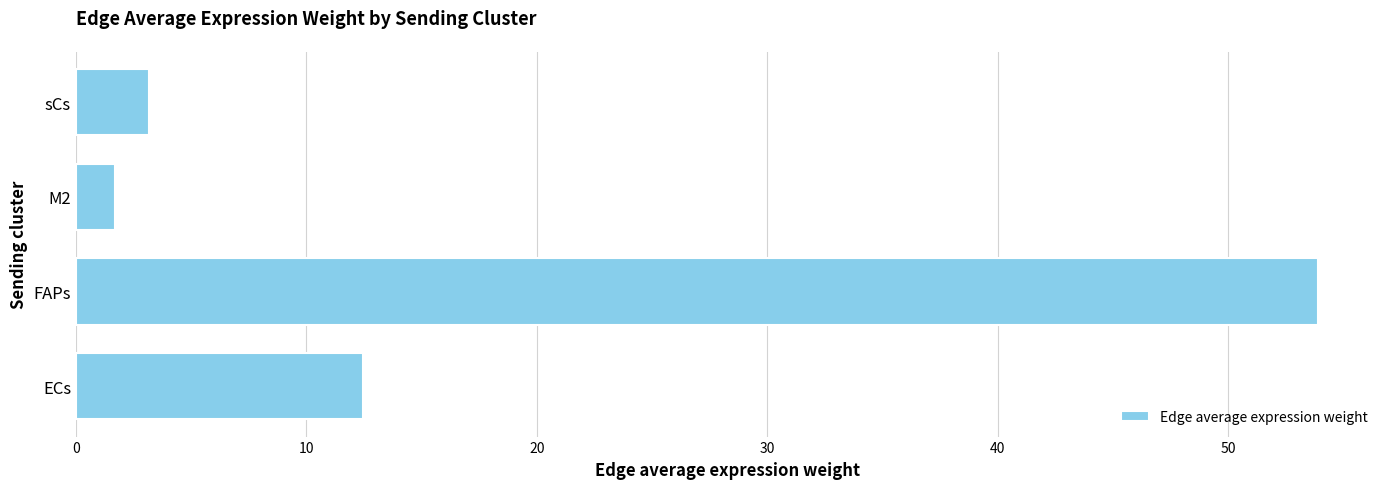

Reading top to bottom, list all the values displayed in this chart.

3.2	1.7	53.9	12.4